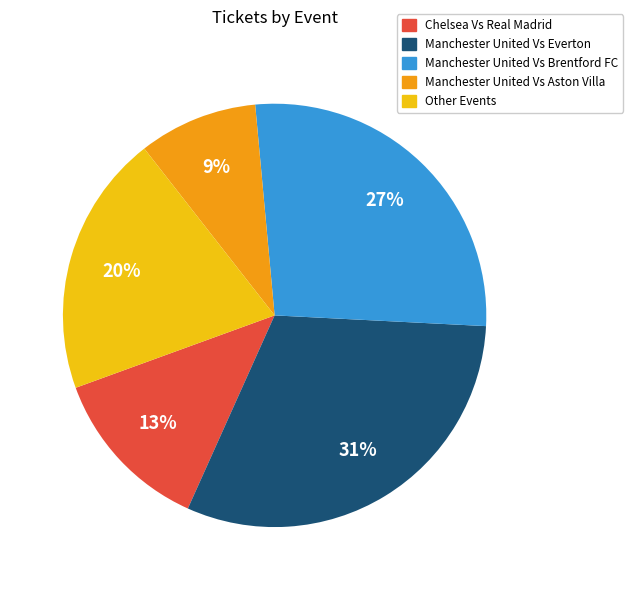

Count the number of slices in the pie.

5